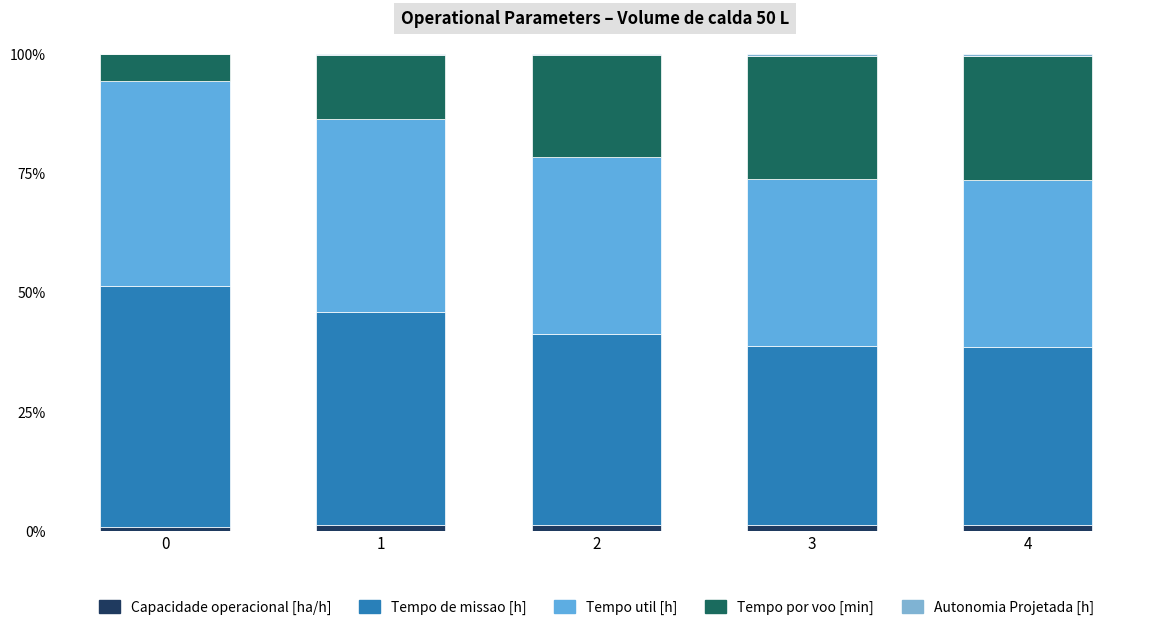

Are the bars horizontal?

No